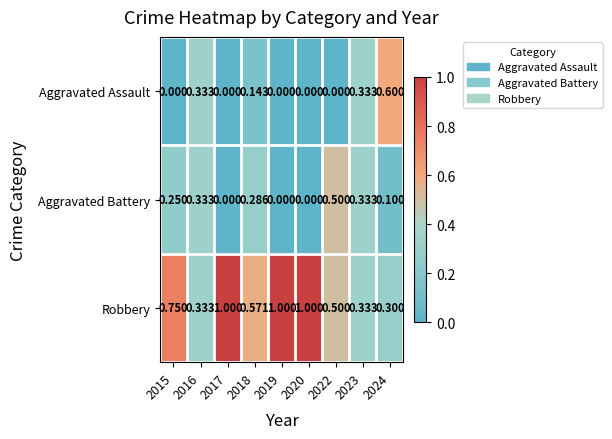

Rank the series by their maximum value, from lowest to highest.

Aggravated Battery, Aggravated Assault, Robbery